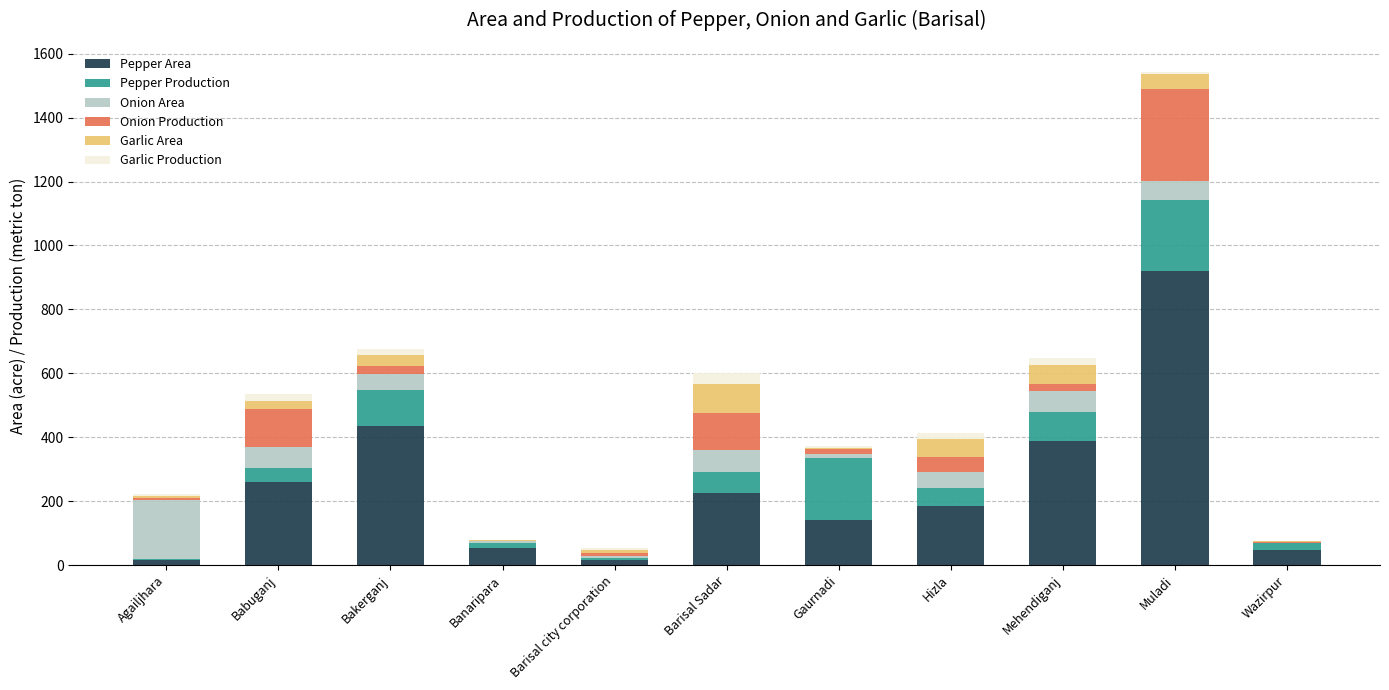

At which category is the sum across all series the highest?

Muladi